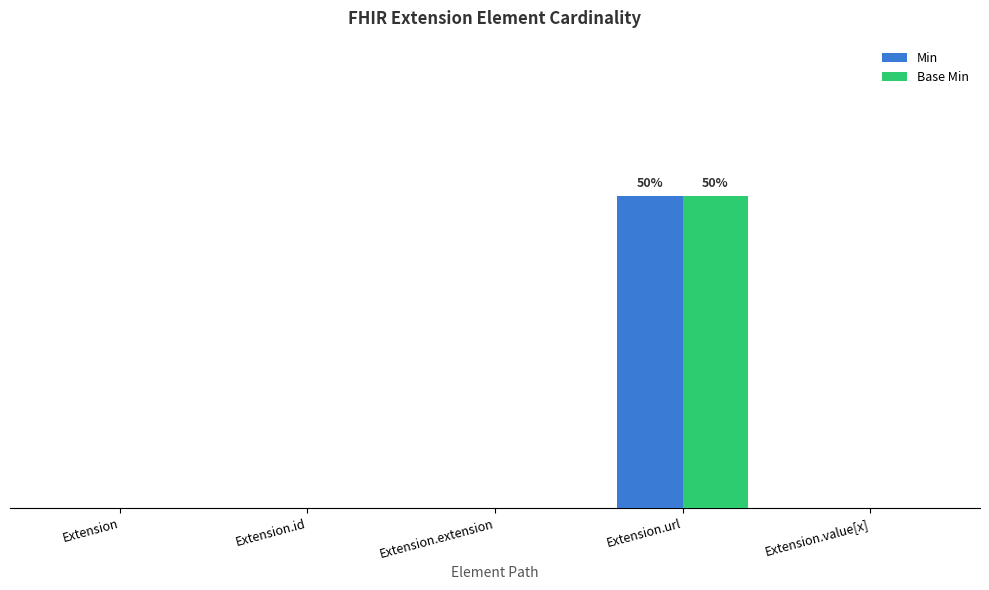

What are all the series names shown in the legend?

Min, Base Min